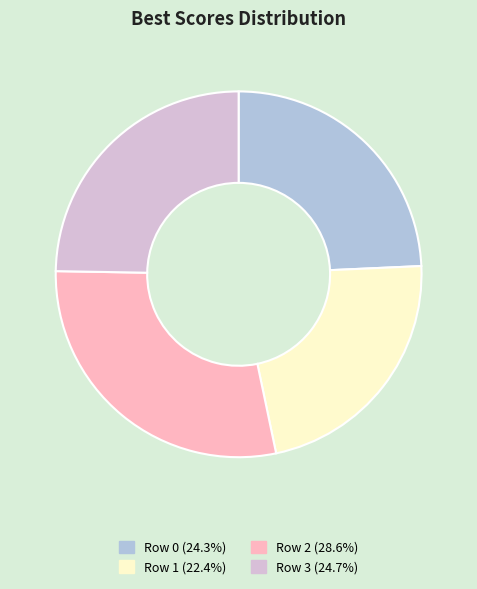

Count the number of slices in the pie.

4